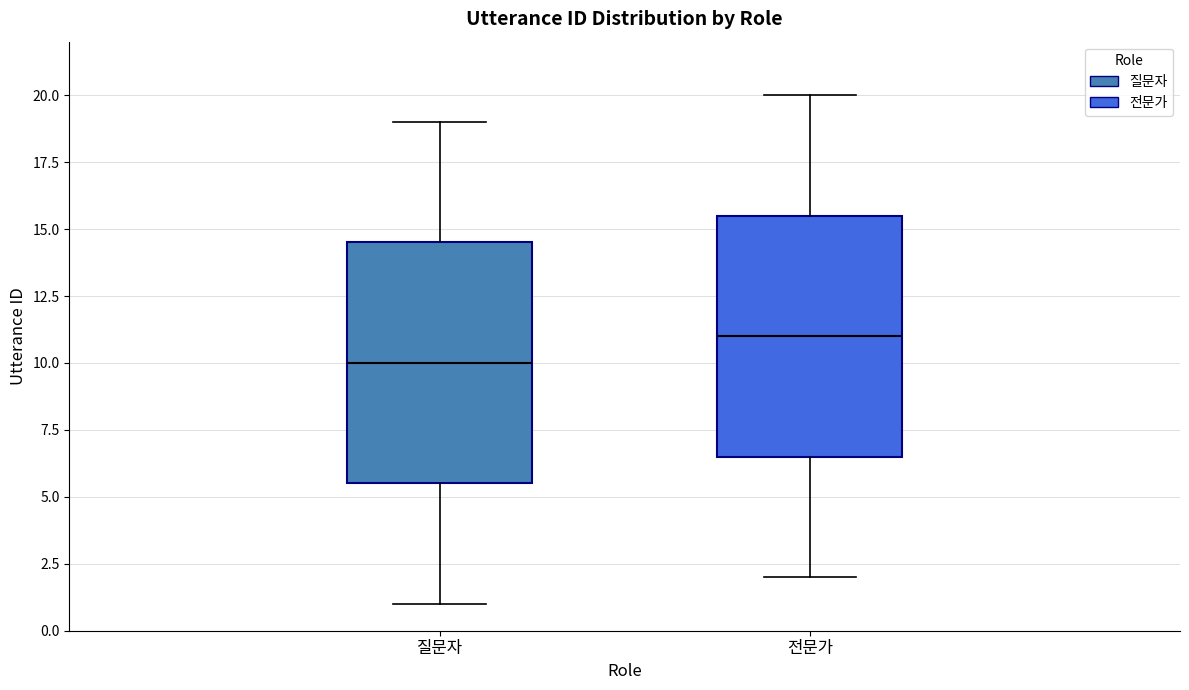

Which box's median line is the lowest?

질문자